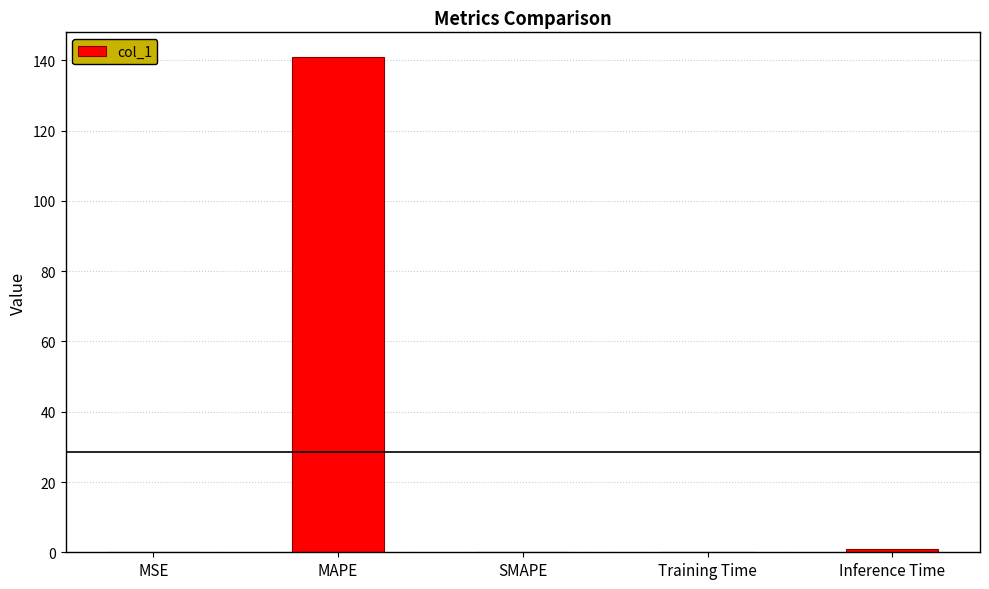

What is the greatest value displayed?

140.9